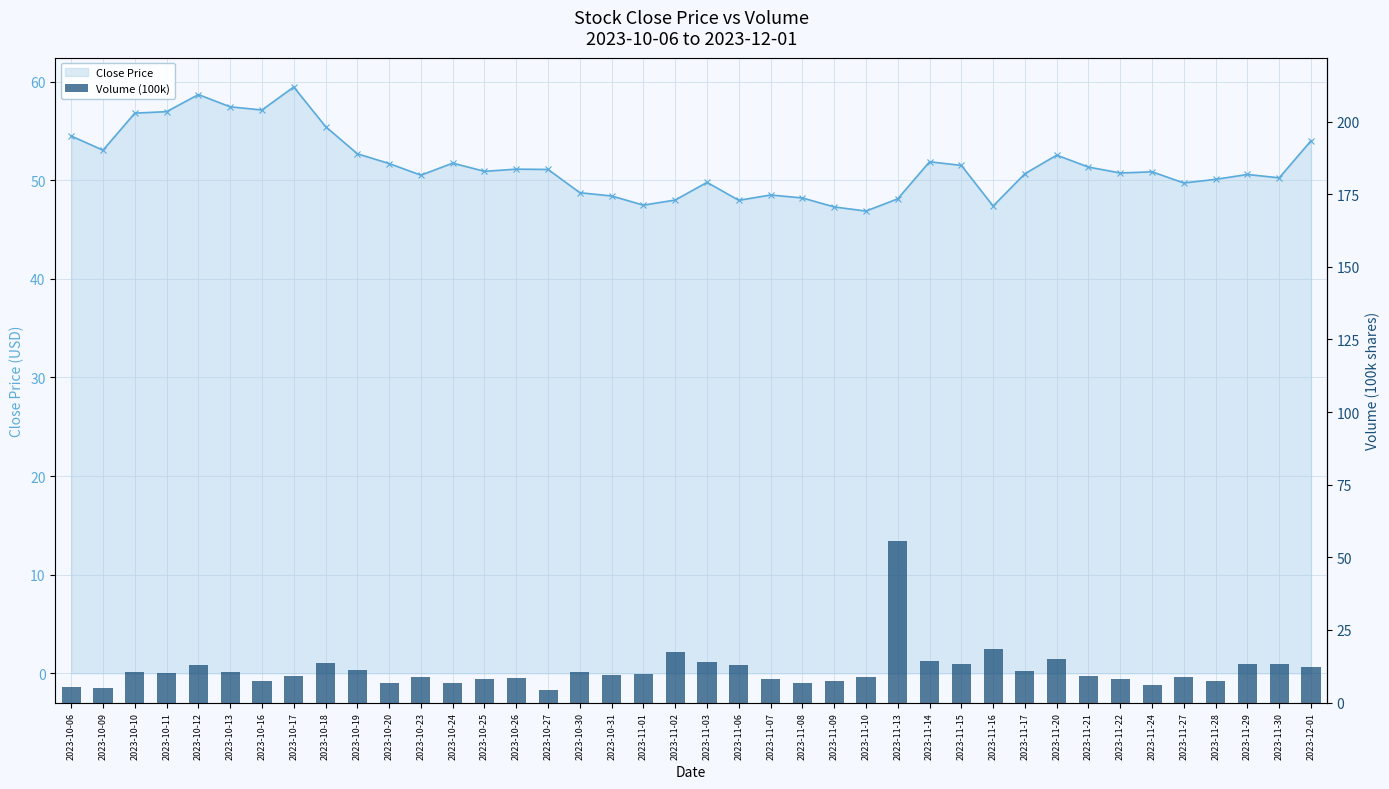

At which label does Close Price first exceed 50?

2023-10-06